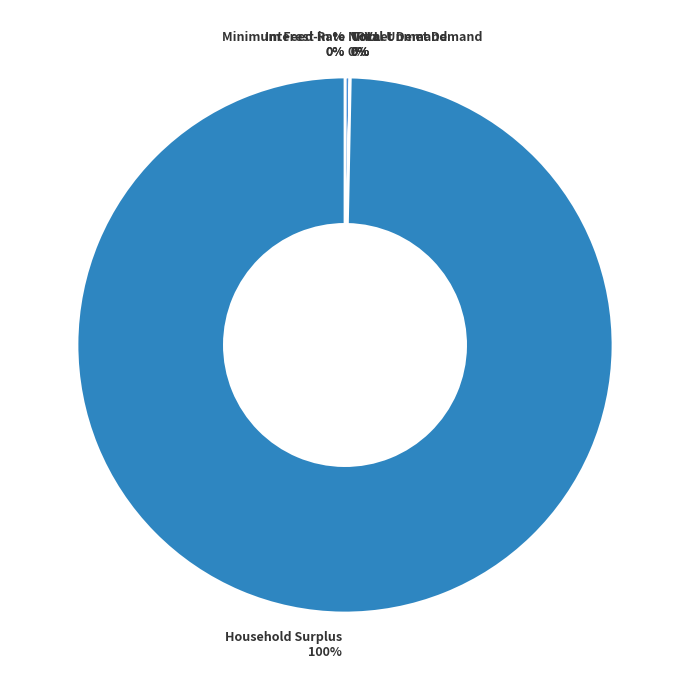

Between Unmet Demand and Interest Rate, which is larger?

Unmet Demand